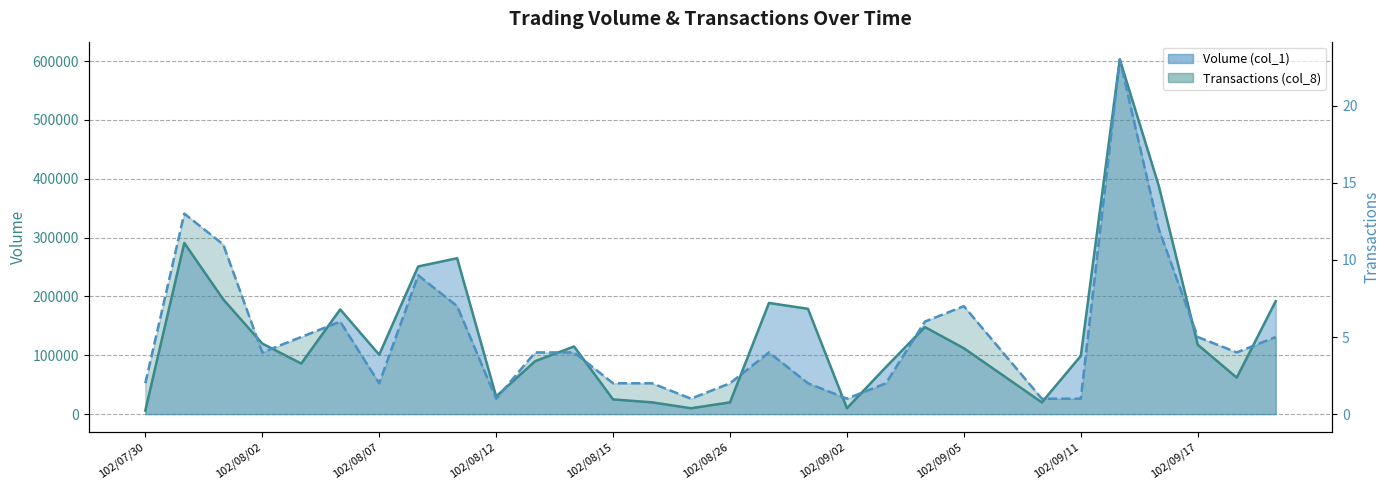

How many data points in Volume (col_1) line are above 112000?

14